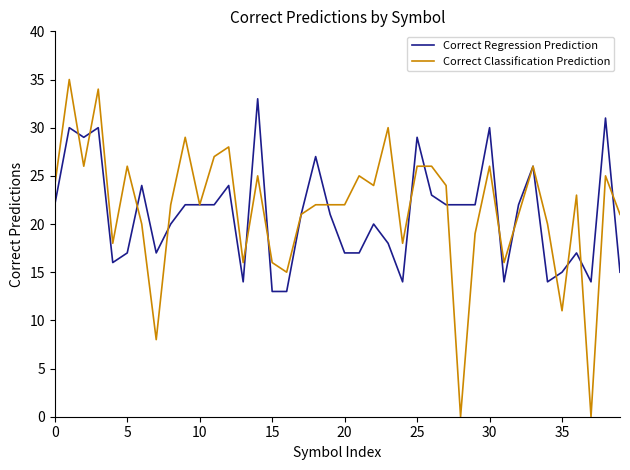

What is the minimum value for Correct Regression Prediction?

13